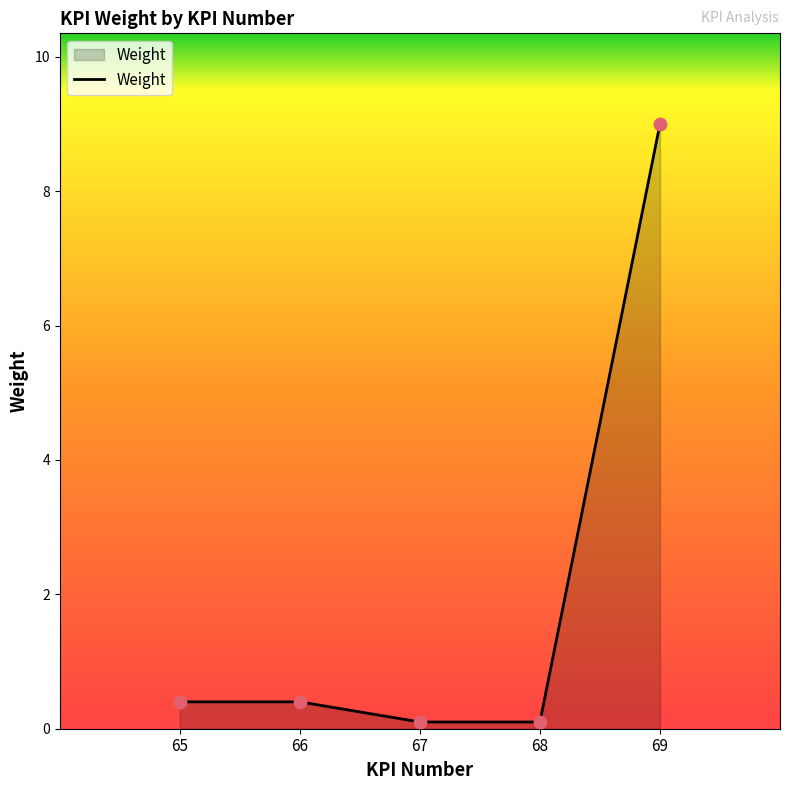

What is the change in value from 66 to 69?

+8.6